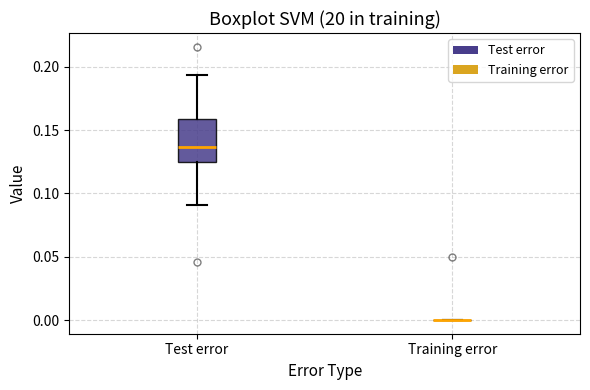

Where does the lower whisker of the box for Test error end on the y-axis? The values are not printed on the chart, so give them approximately, as read against the axis.

0.090